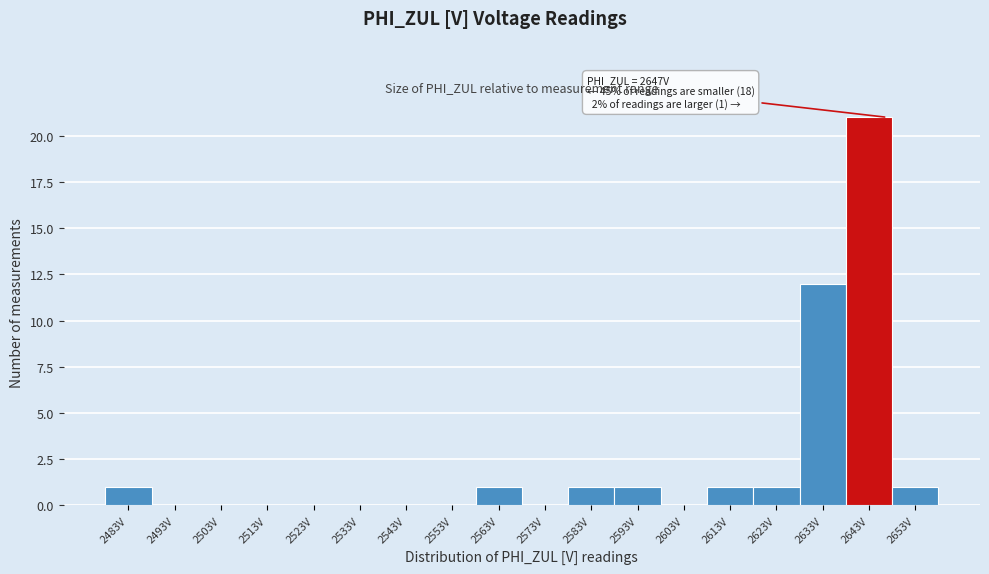

Reading left to right, list all the values displayed in this chart.

2483V=1	2493V=0	2503V=0	2513V=0	2523V=0	2533V=0	2543V=0	2553V=0	2563V=1	2573V=0	2583V=1	2593V=1	2603V=0	2613V=1	2623V=1	2633V=12	2643V=21	2653V=1